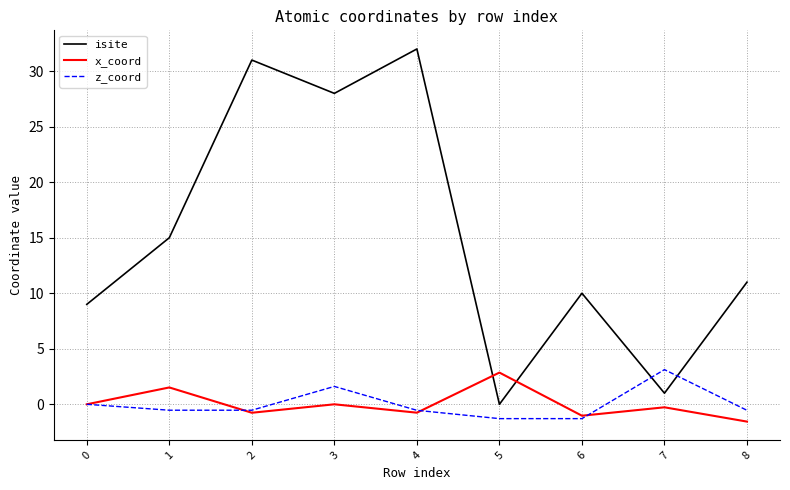

The value of z_coord at 5 is -1.3. True or false?

True